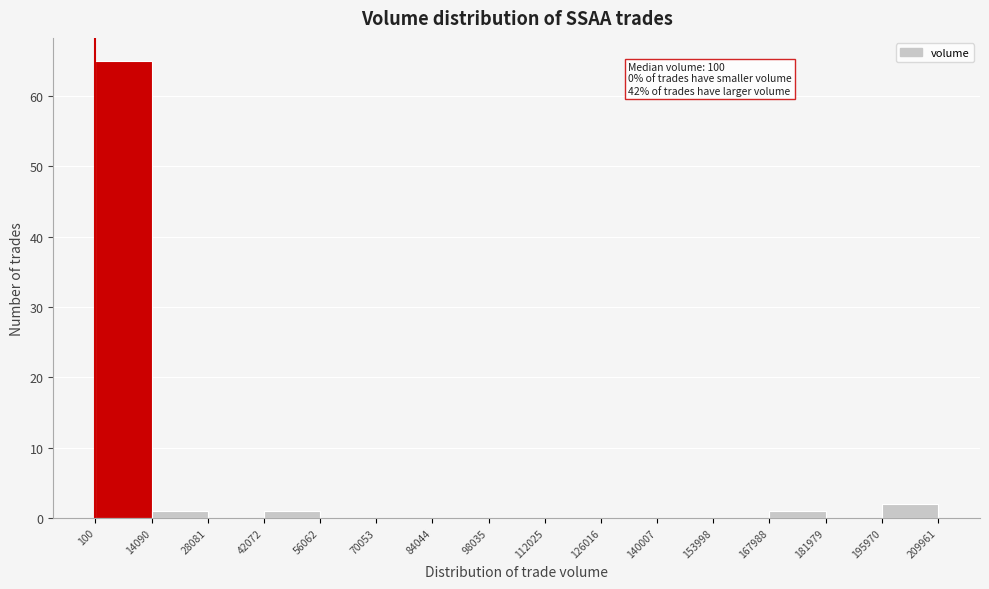

Which range on the x-axis has the tallest bar?

100 to 14090